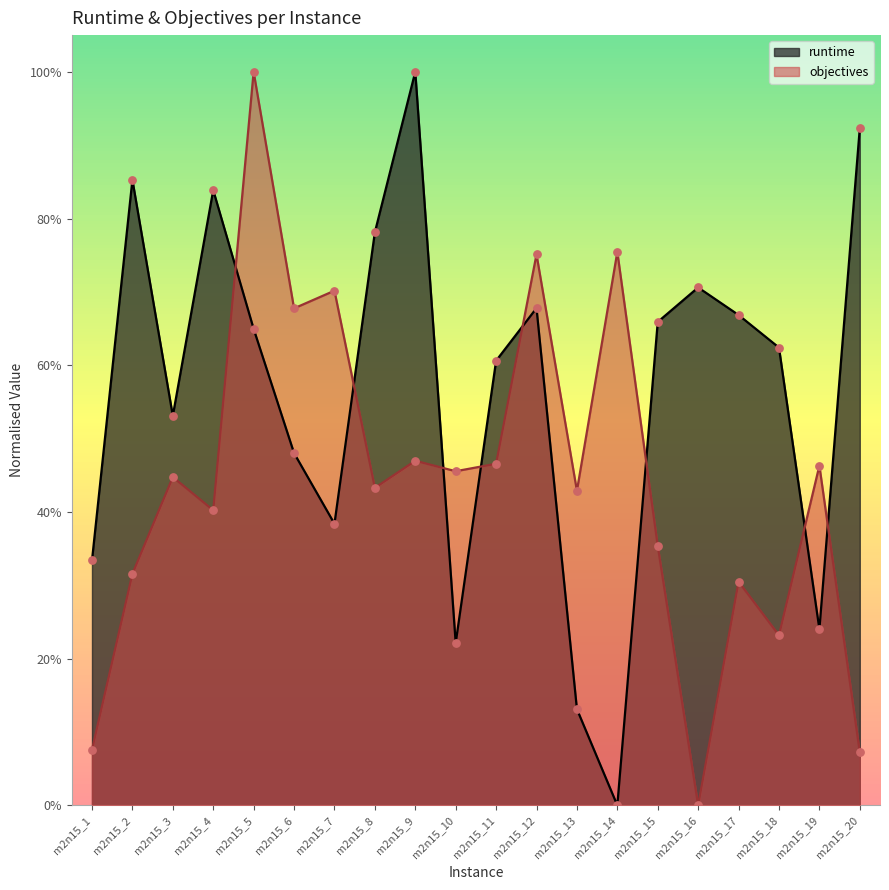

Is the value of runtime at m2n15_20 greater than the value of objectives at m2n15_1?

Yes